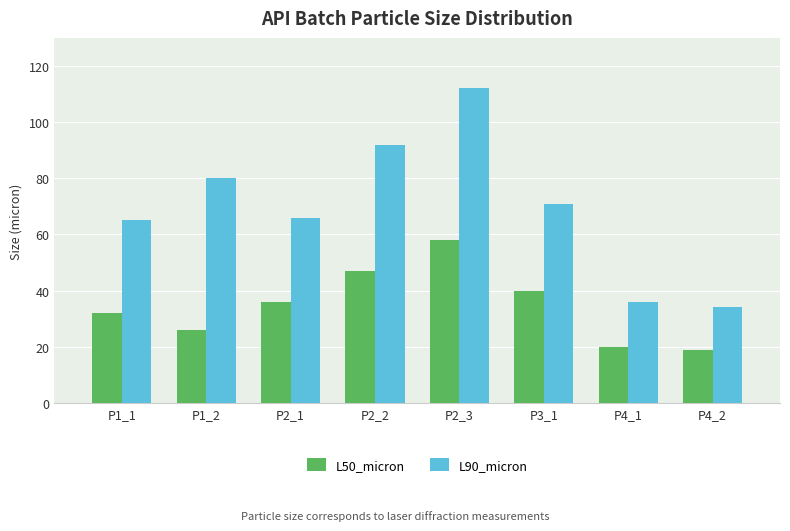

True or false: L50_micron has a value of 36 at P2_1.

True